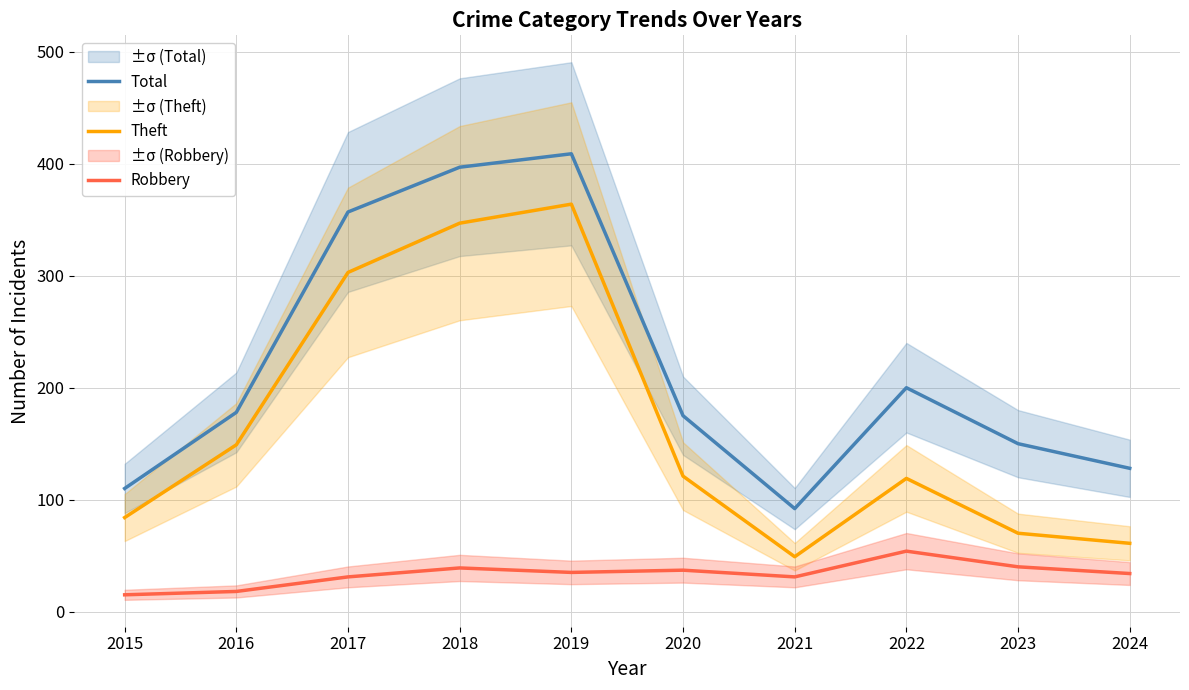

True or false: Total has more than 1 points higher than both neighbors.

True